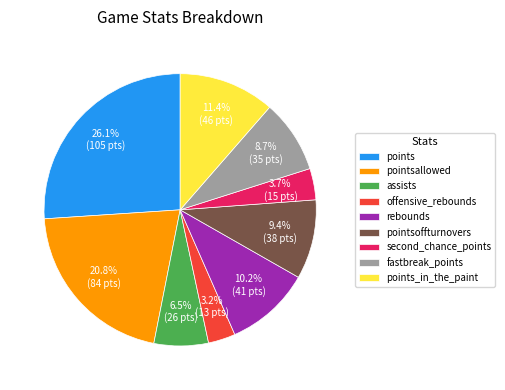

Between rebounds and pointsoffturnovers, which is larger?

rebounds